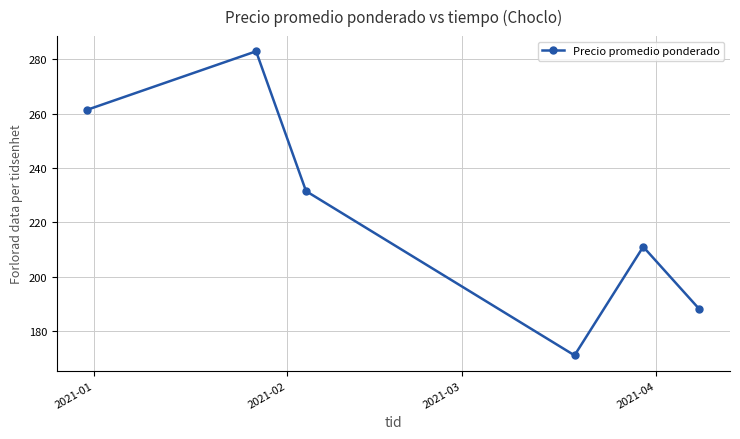

What is the average value?

224.3